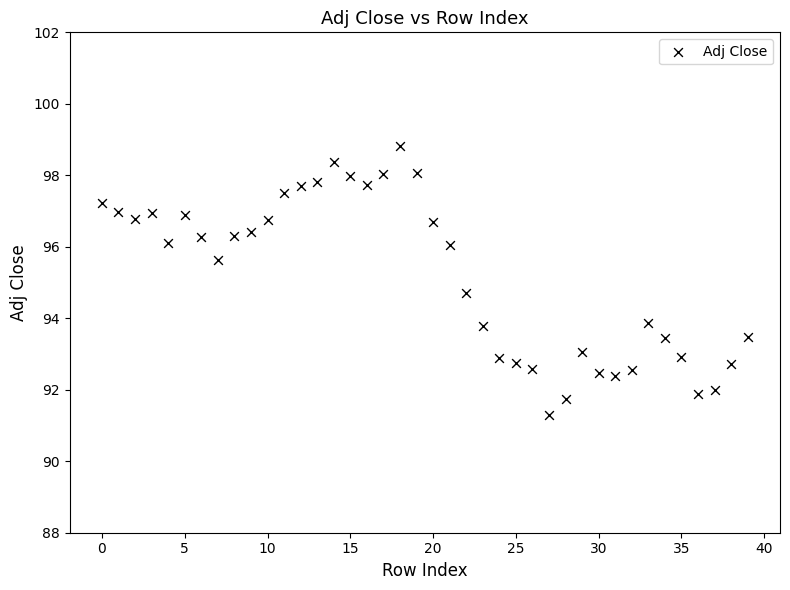

What Y value in the scatter plot is closest to 95?

94.7